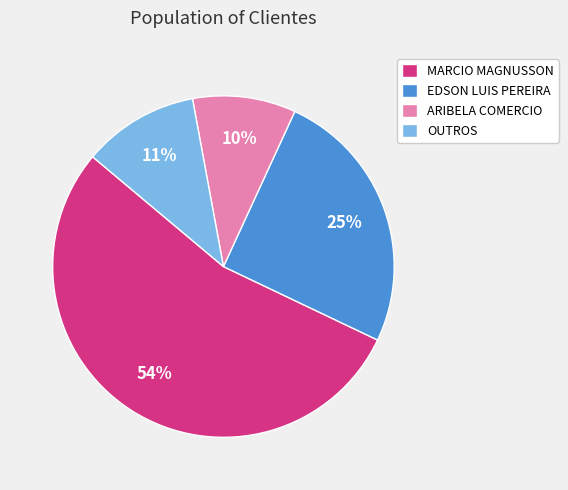

Which category has the smallest portion of the pie?

ARIBELA COMERCIO